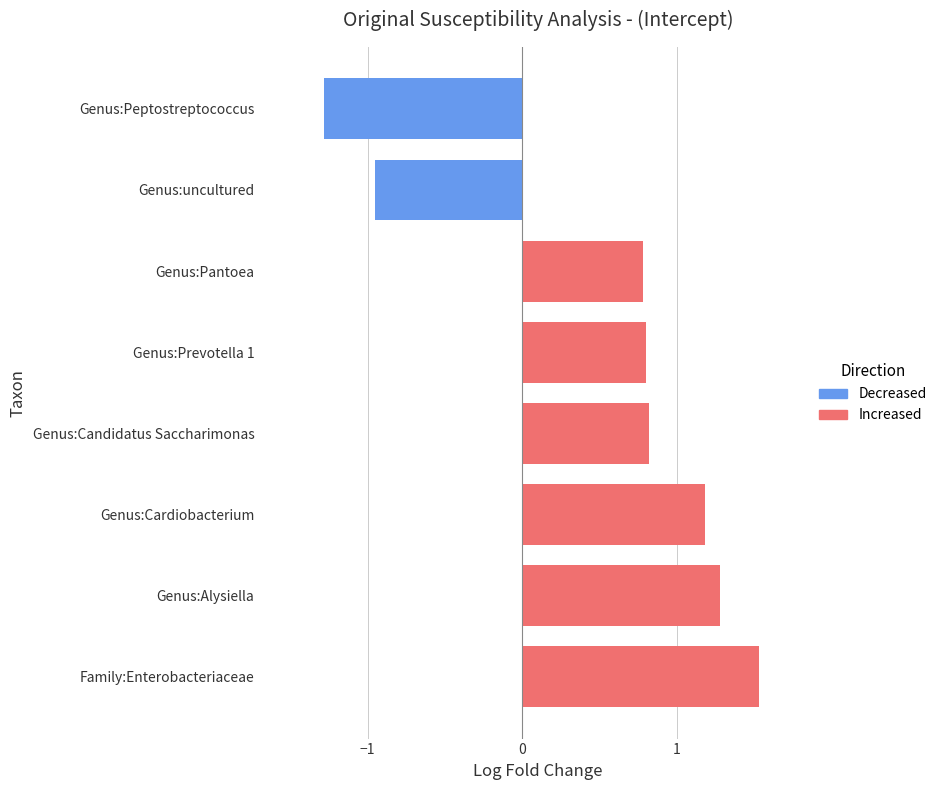

Is the value of Increased at Genus:Prevotella 1 greater than the value of Decreased at Genus:Alysiella?

Yes